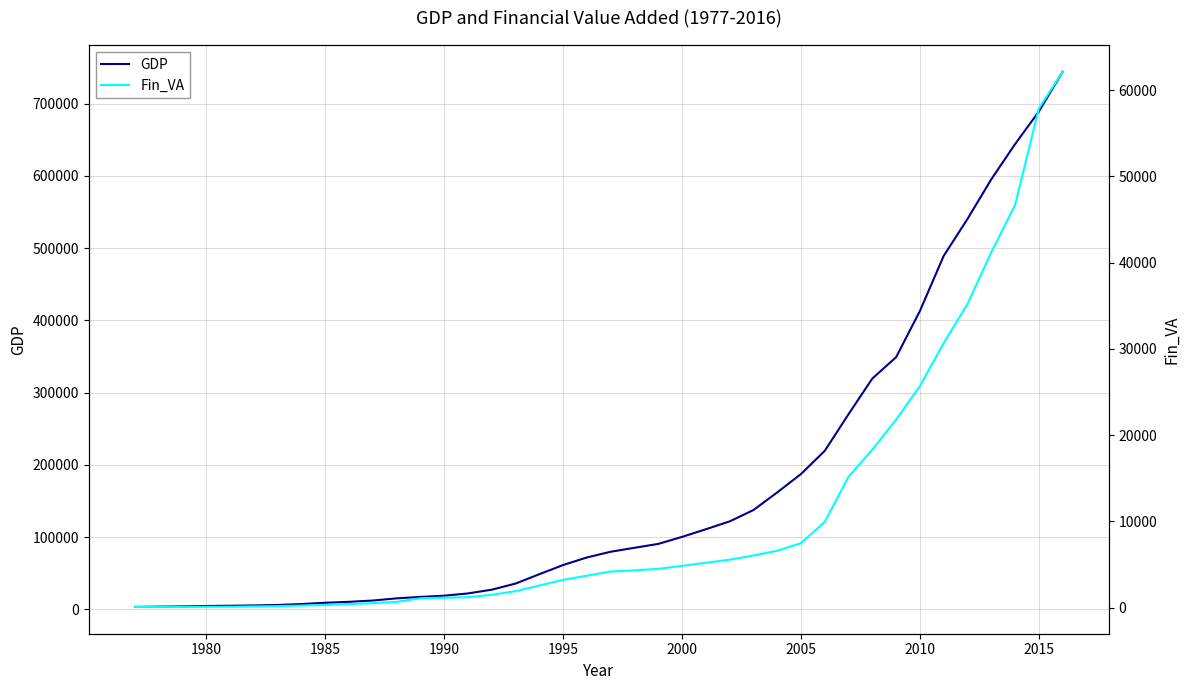

What is the sum of all Fin_VA values?

432344.8